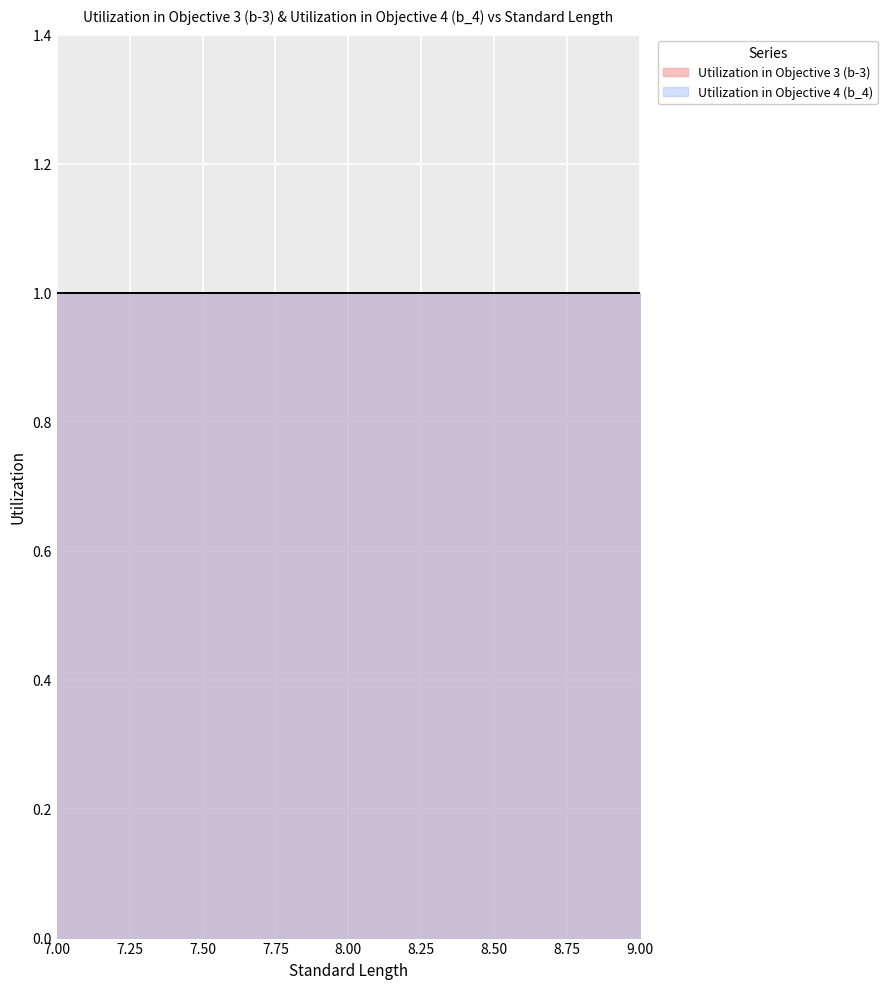

Count the Standard Length values in the range 7 to 8.

3